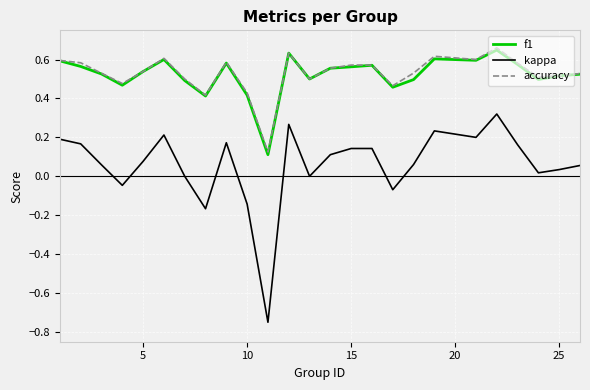

Does the chart have visible grid lines?

Yes